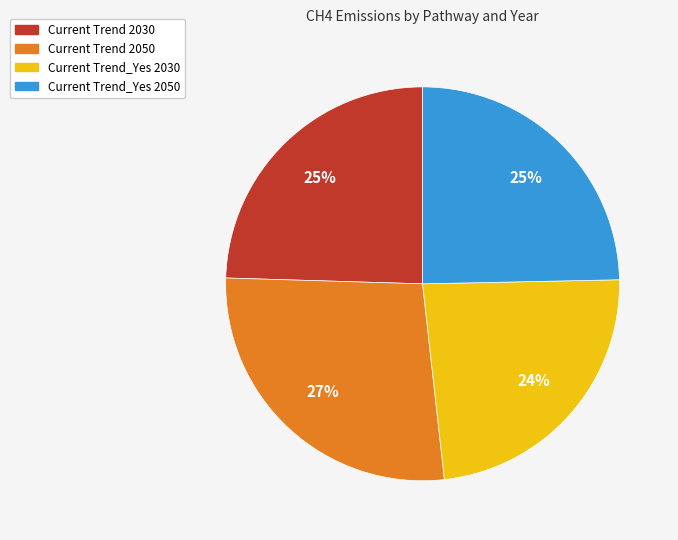

To the nearest percent, what is the average slice percentage?

25%